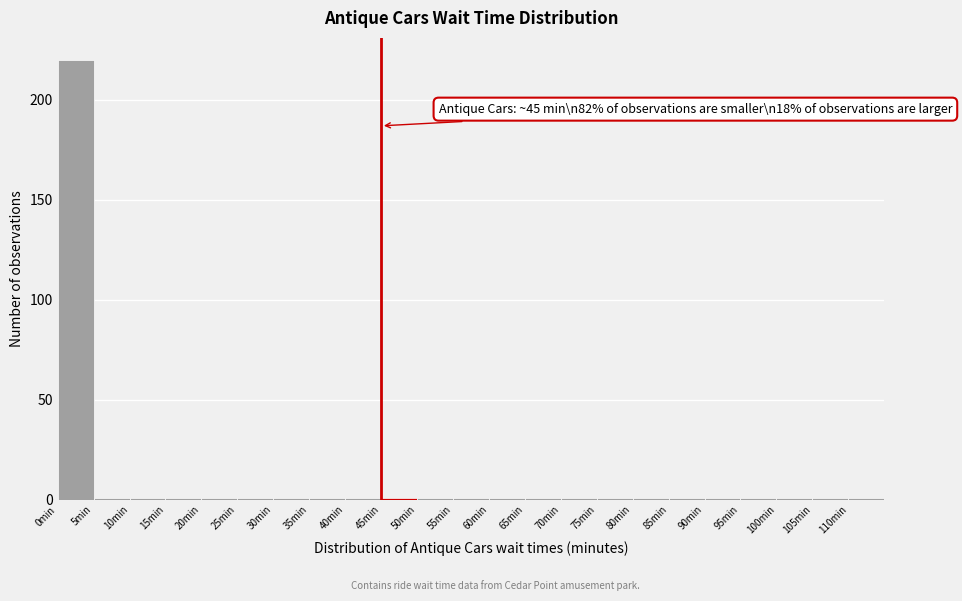

Over which range of the x-axis is the bar tallest?

0 to 5